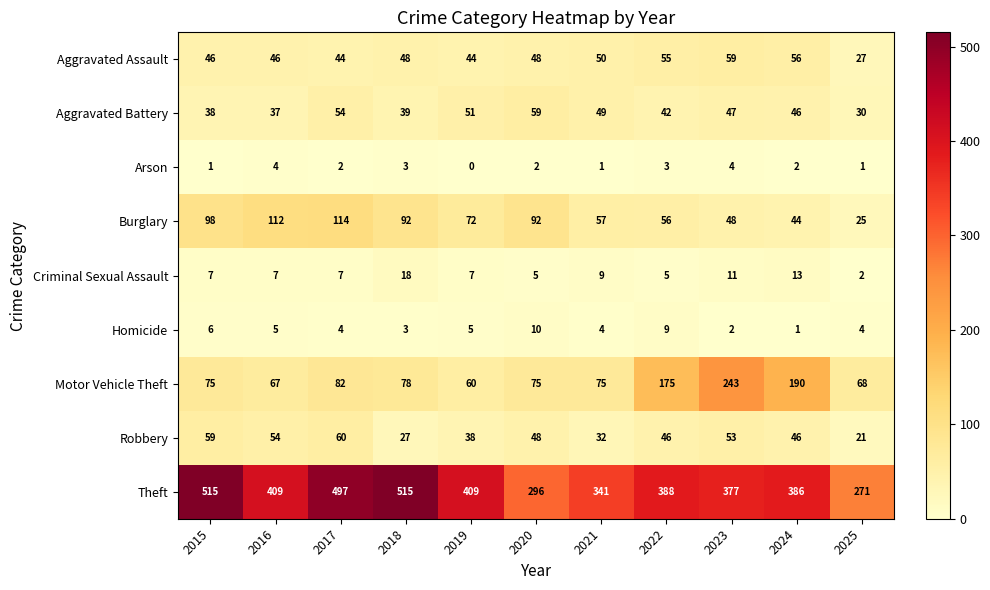

Count the Criminal Sexual Assault values in the range 5 to 11.

8